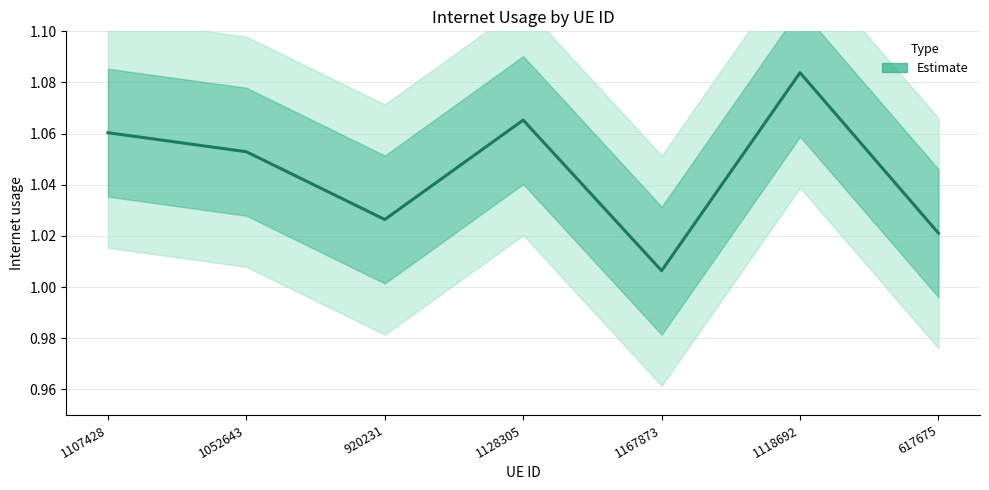

List the labels in order of value, largest first.

1118692, 1128305, 1107428, 1052643, 920231, 617675, 1167873